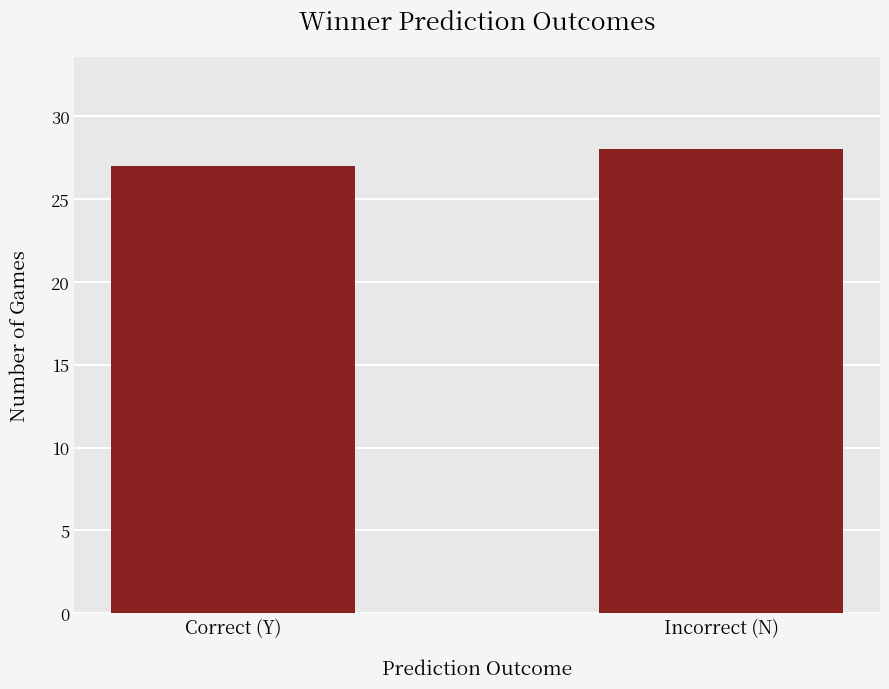

What is the change in value from Correct (Y) to Incorrect (N)?

+1